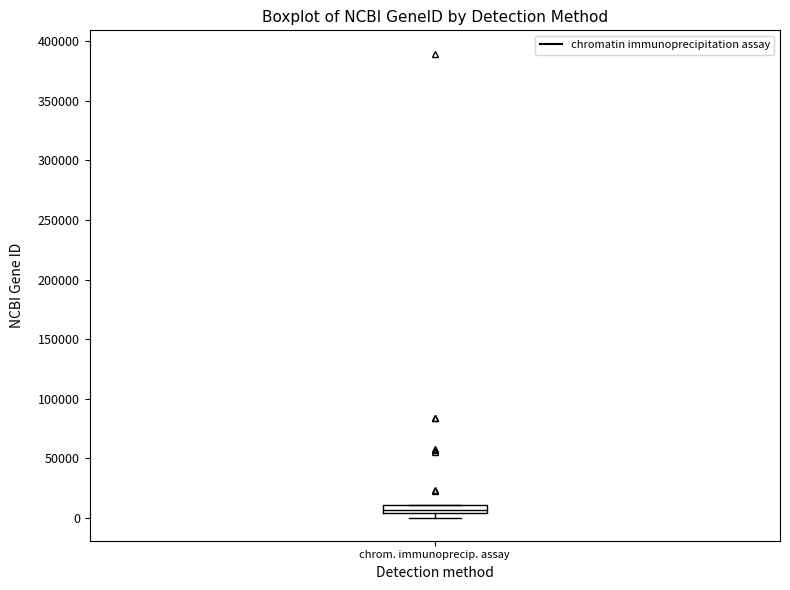

Where is the lower edge of the box for chrom. immunoprecip. assay on the y-axis? The values are not printed on the chart, so give them approximately, as read against the axis.

5000